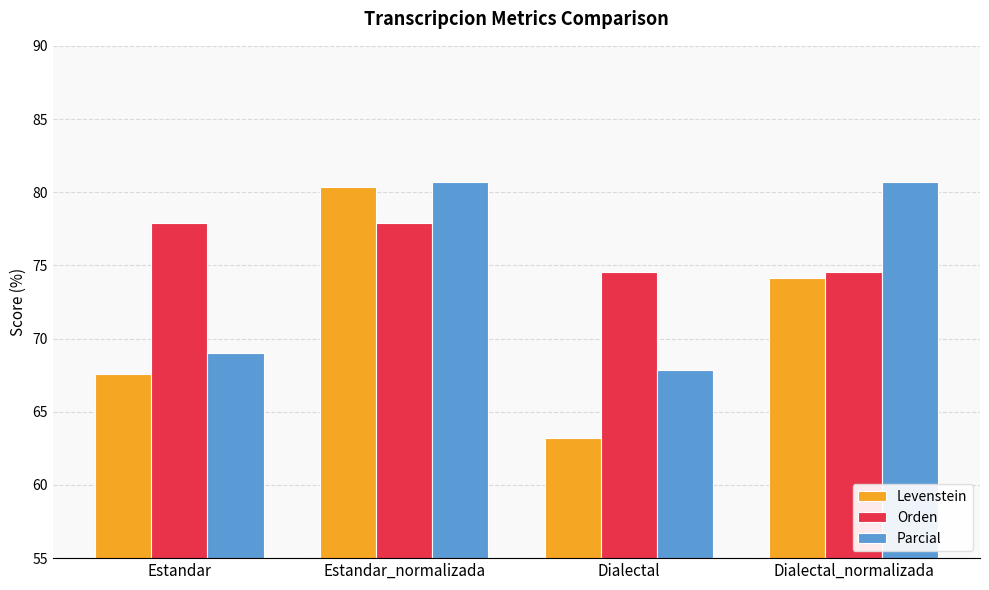

Rank the series by their maximum value, from highest to lowest.

Parcial, Levenstein, Orden